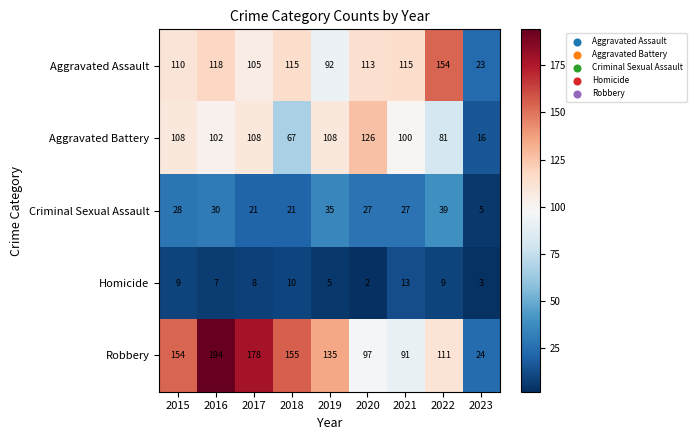

Rank the series at 2021 from highest to lowest value.

Aggravated Assault, Aggravated Battery, Robbery, Criminal Sexual Assault, Homicide